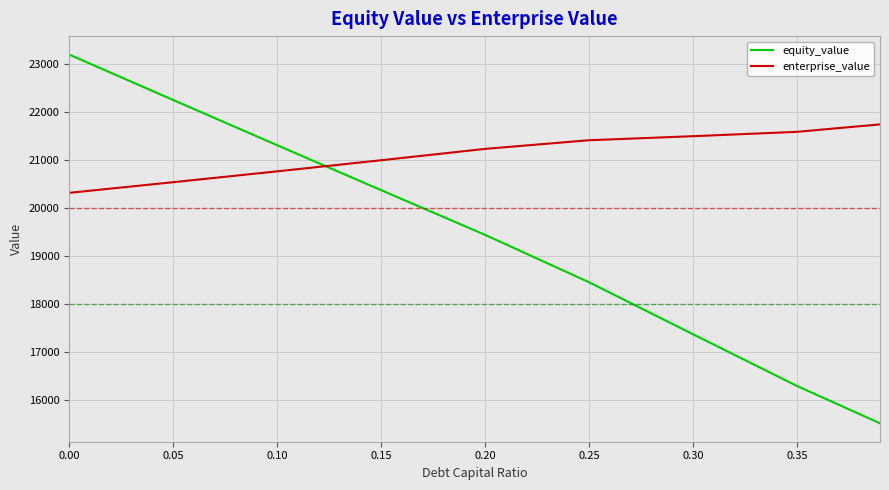

Which series has the largest range (max minus min)?

equity_value